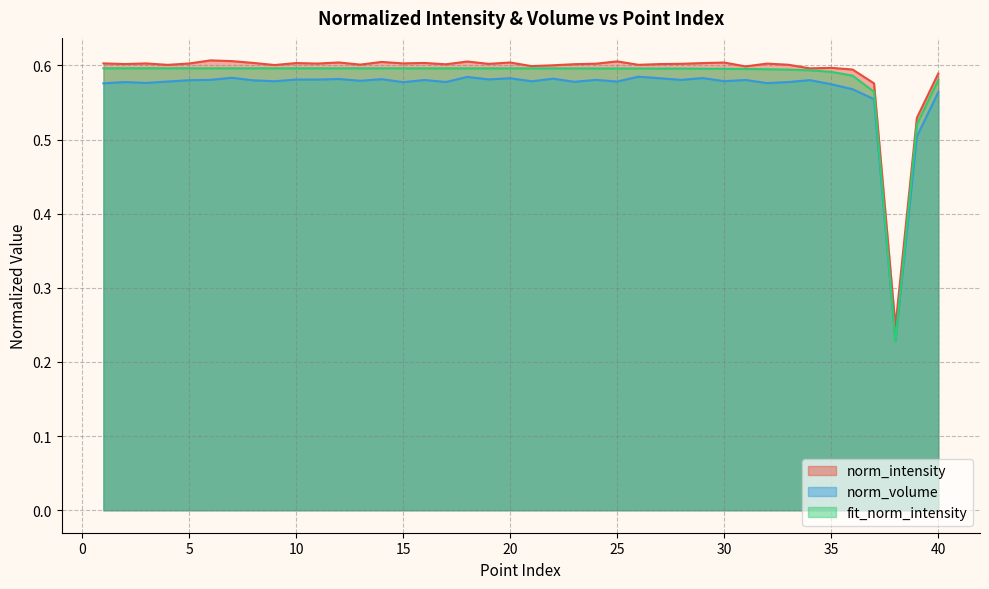

True or false: fit_norm_intensity and norm_intensity cross at least once.

False